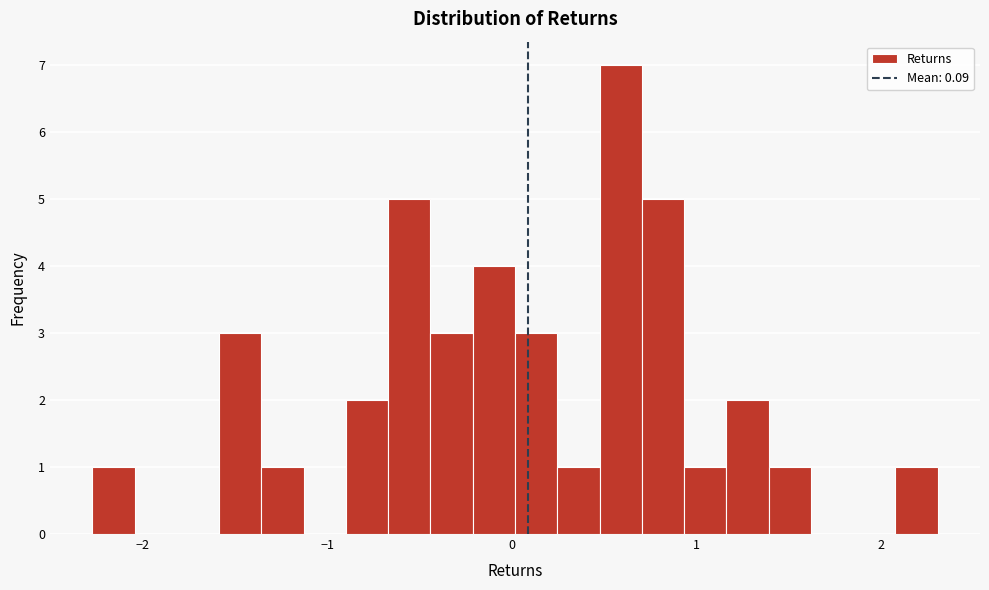

Around what value on the x-axis is the tallest bar? Give the approximate position of its centre, as read against the axis.

0.6